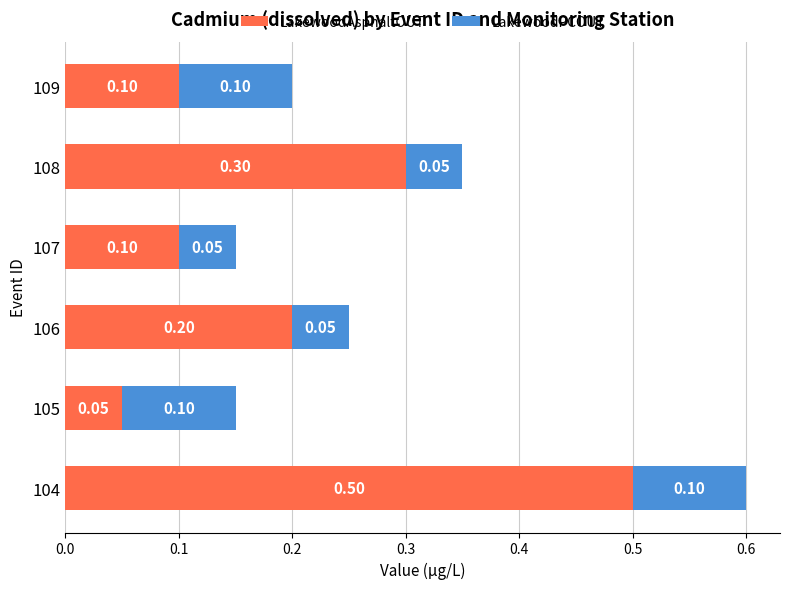

At which category is the sum across all series the highest?

104